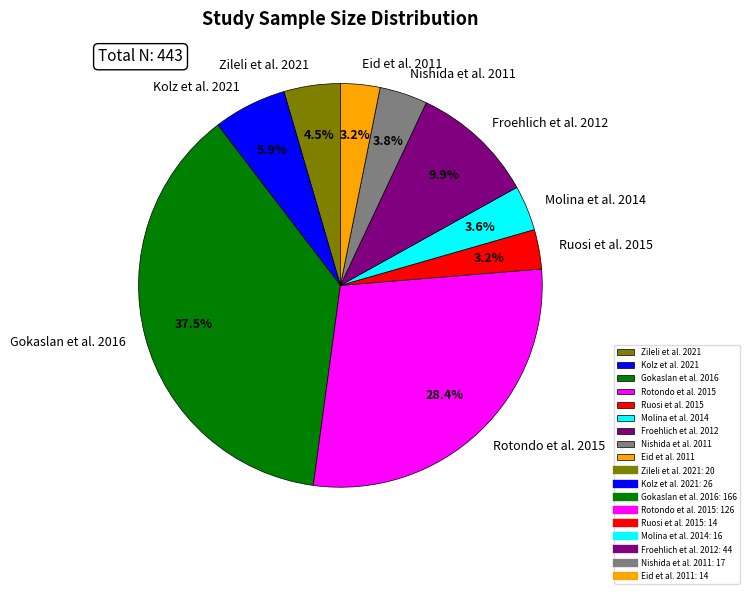

What is the largest slice in the pie chart?

Gokaslan et al. 2016